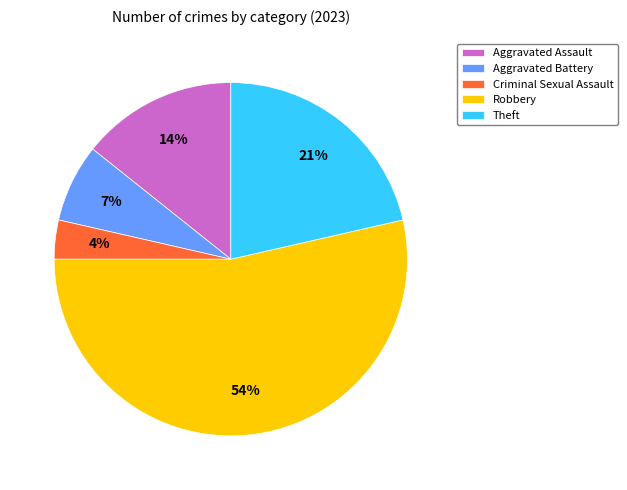

To the nearest percent, what is the combined percentage of Aggravated Battery and Robbery?

61%